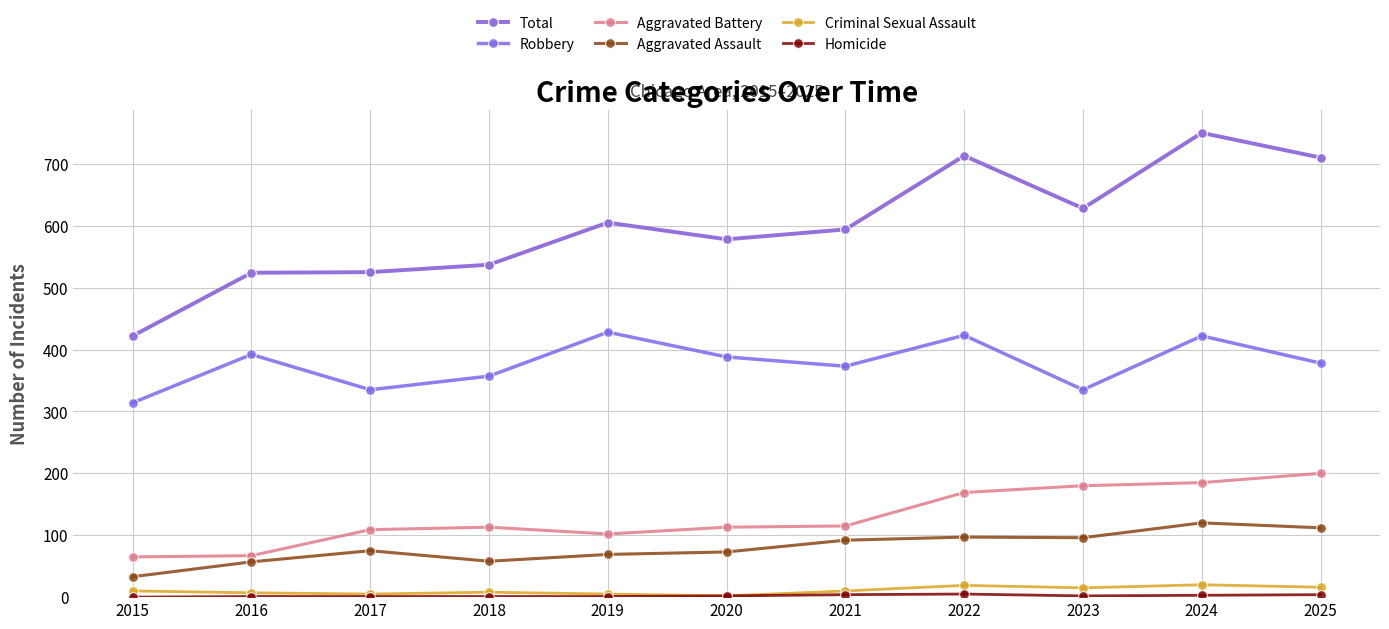

How many data points in Robbery are less than 378?

5